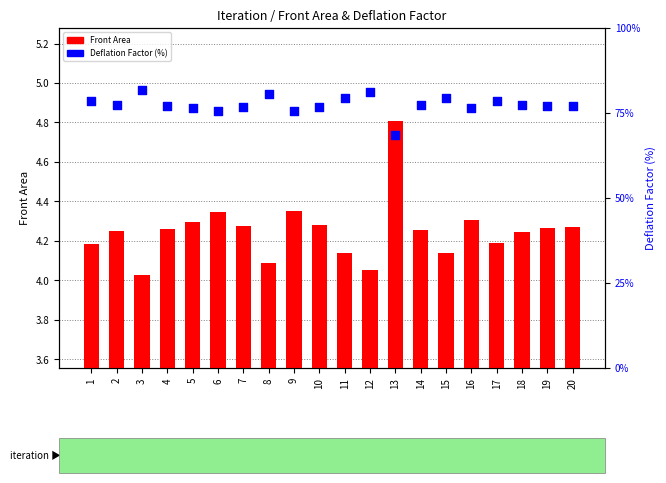

What are all the series names shown in the legend?

Front Area, Deflation Factor (%)